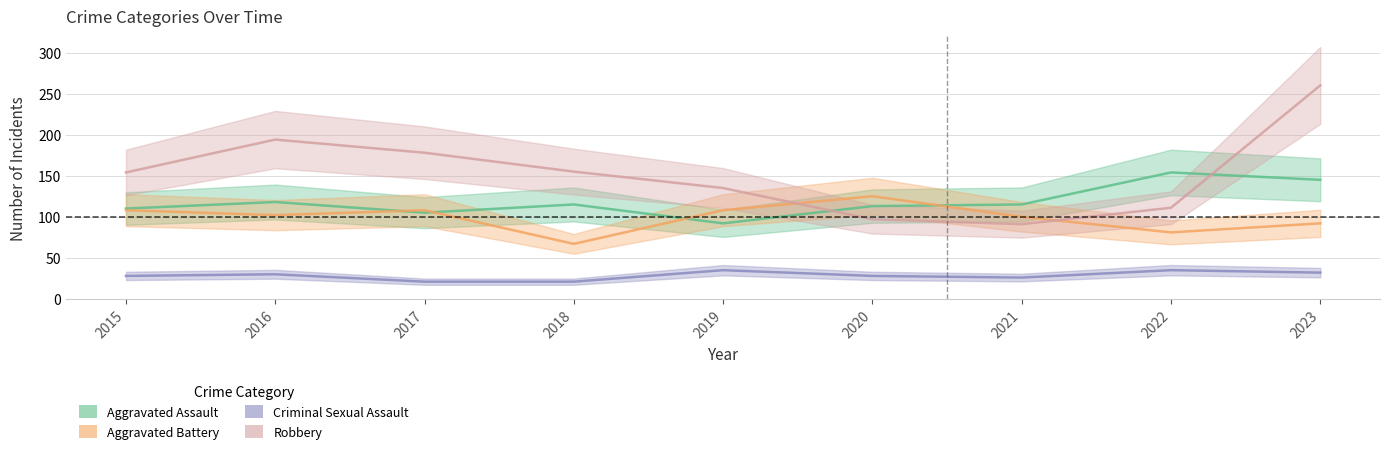

At which category does Aggravated Battery reach its first local peak?

2017